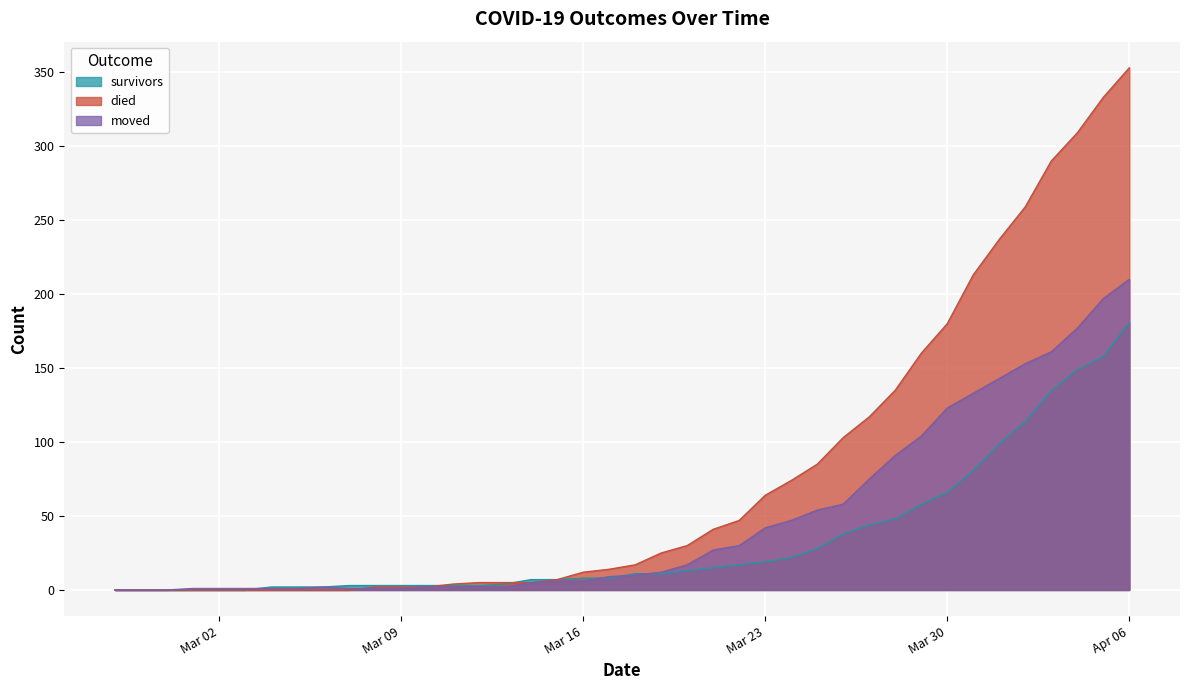

What is the average value of the survivors series?

34